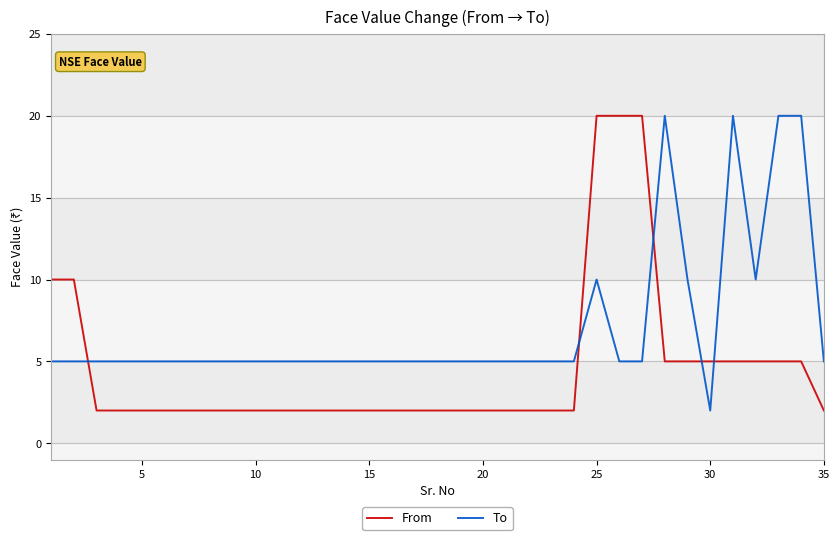

What is the difference between the maximum and minimum values in the To series?

18